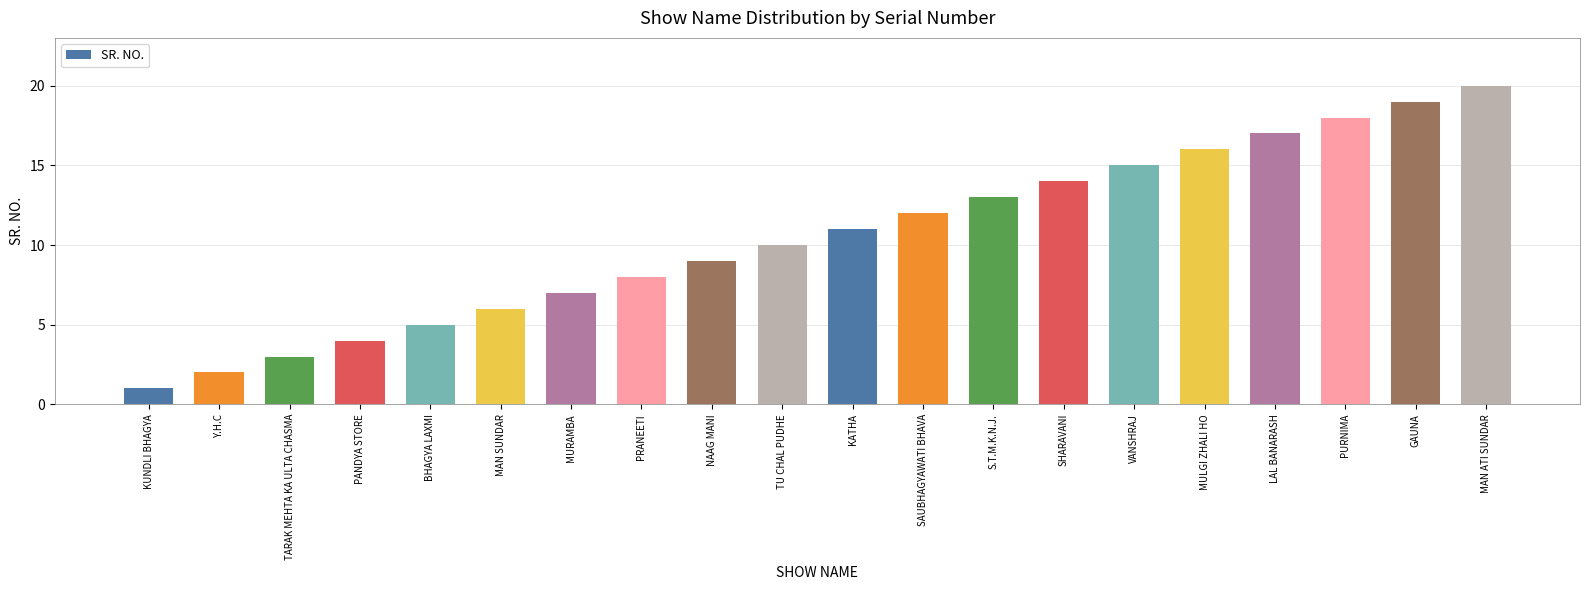

Which category has the lowest value across all series?

KUNDLI BHAGYA